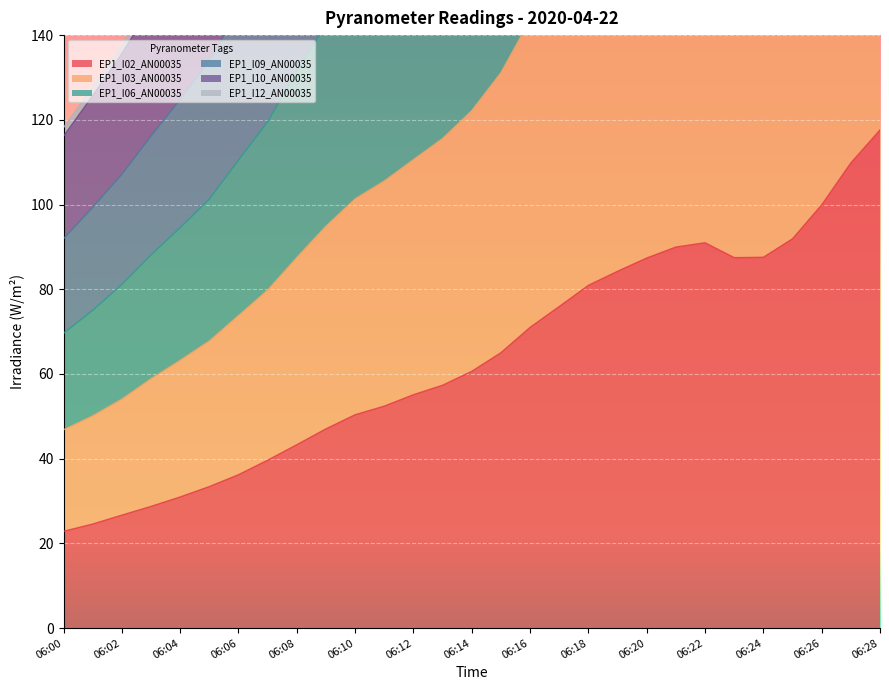

Rank the series at 06:04 from lowest to highest value.

EP1_I02_AN00035, EP1_I03_AN00035, EP1_I06_AN00035, EP1_I09_AN00035, EP1_I10_AN00035